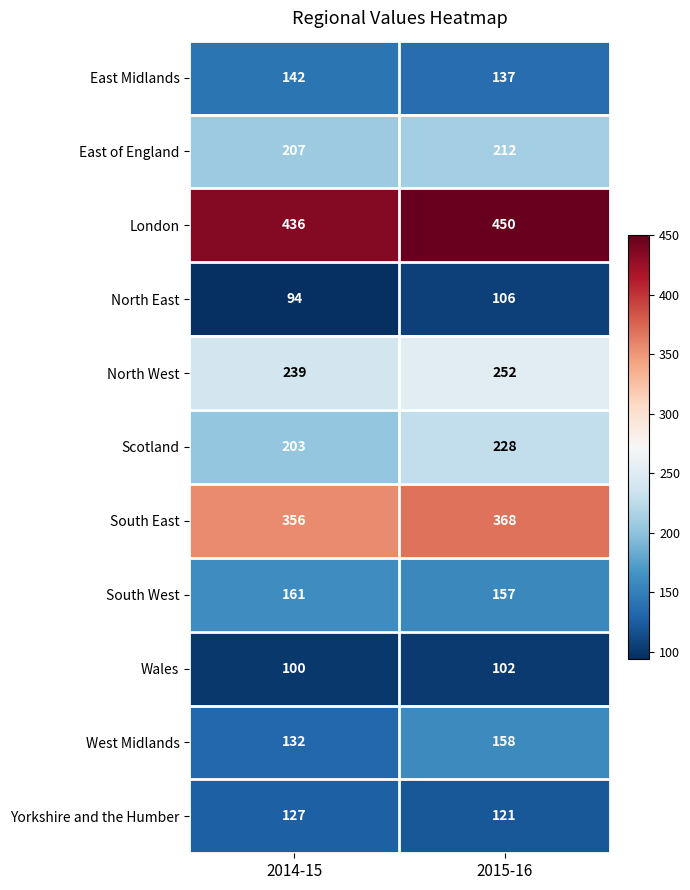

True or false: London has a value of 450 at 2015-16.

True